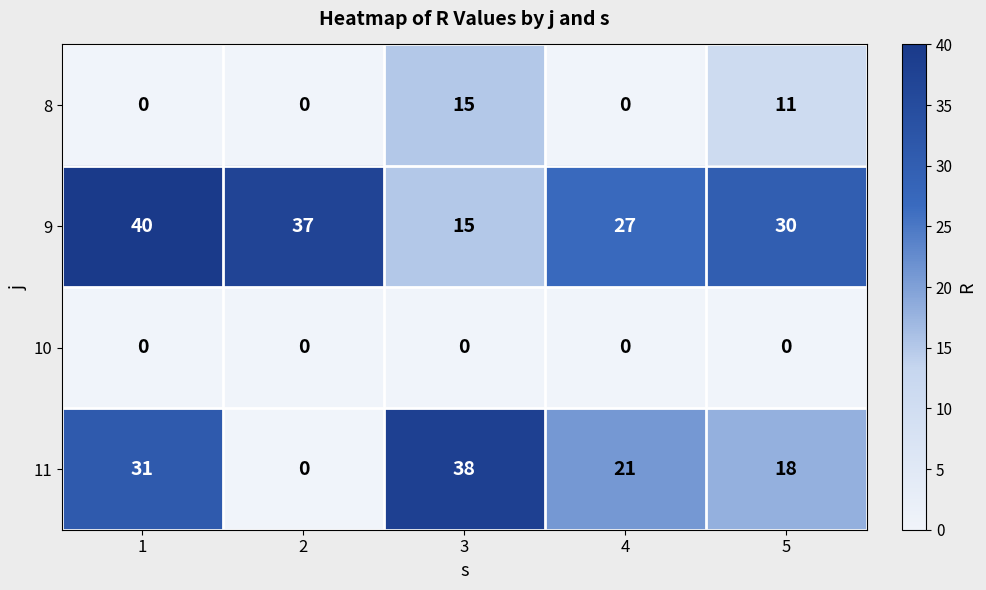

Reading left to right, extract all data points from this chart.

8: 1=0	2=0	3=15	4=0	5=11
9: 1=40	2=37	3=15	4=27	5=30
10: 1=0	2=0	3=0	4=0	5=0
11: 1=31	2=0	3=38	4=21	5=18